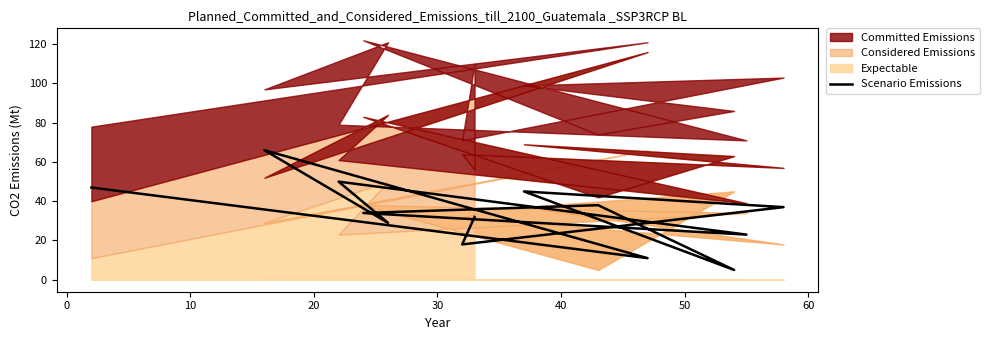

Reading left to right, list all the values displayed in this chart.

47	11	66	29	50	23	34	38	5	45	37	18	32